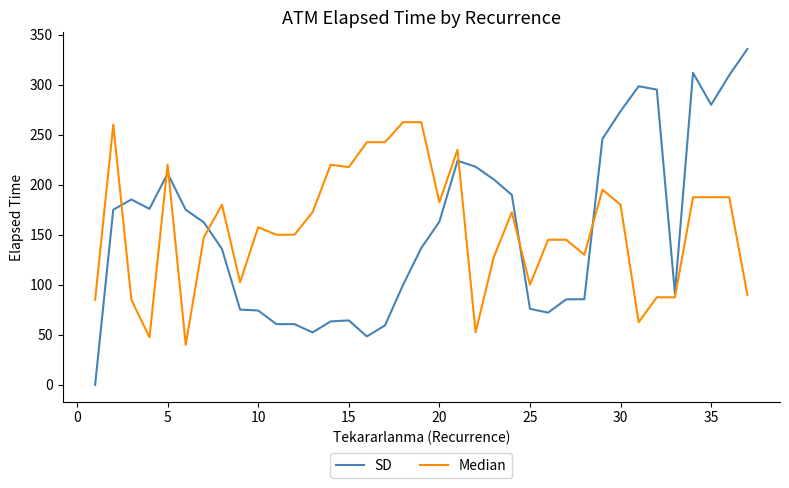

Which series has the largest range (max minus min)?

SD